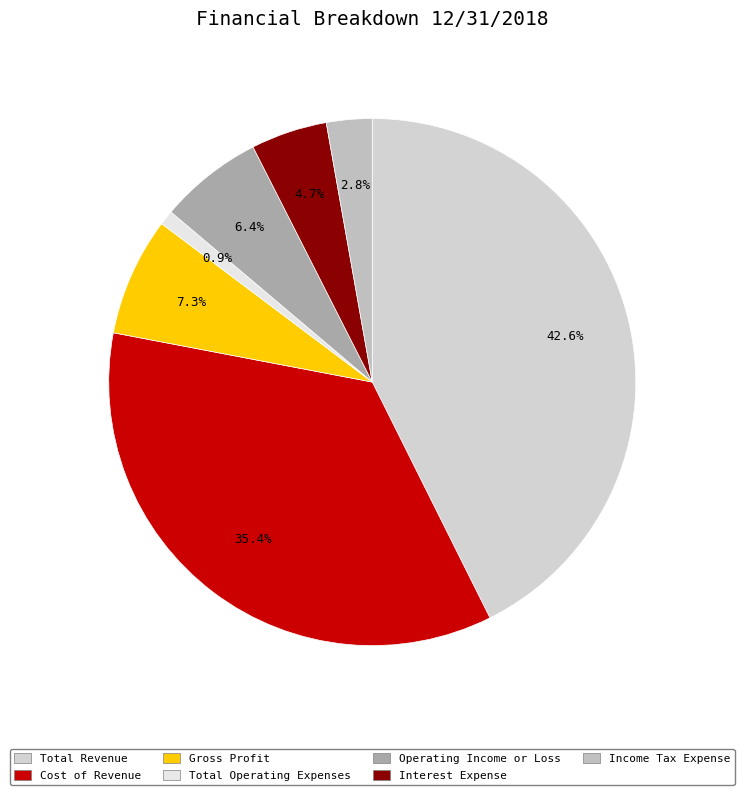

What is the largest slice in the pie chart?

Total Revenue